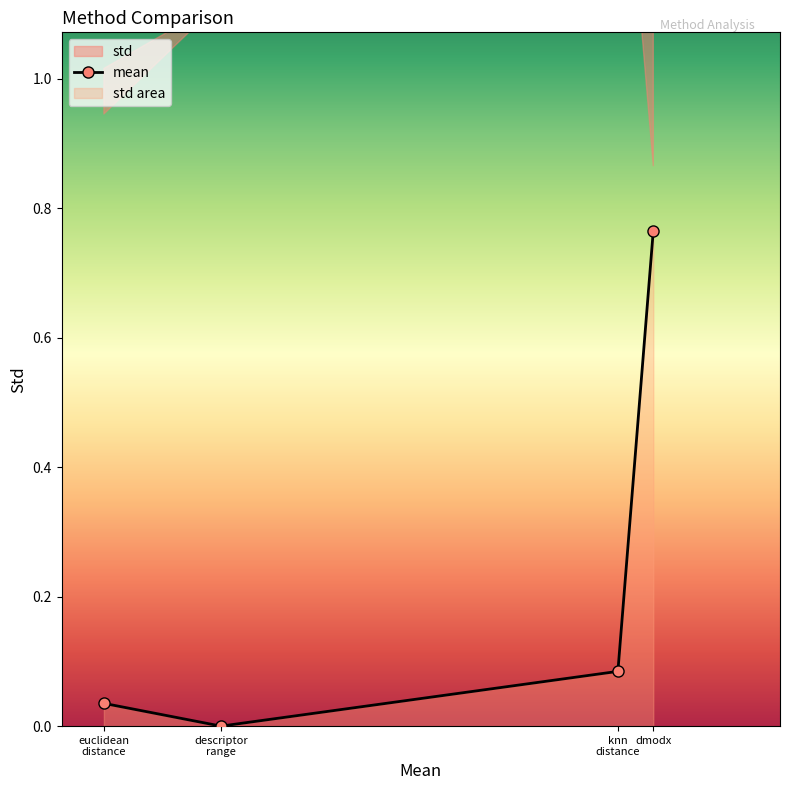

List the labels in order of value, largest first.

dmodx, knn
distance, euclidean
distance, descriptor
range